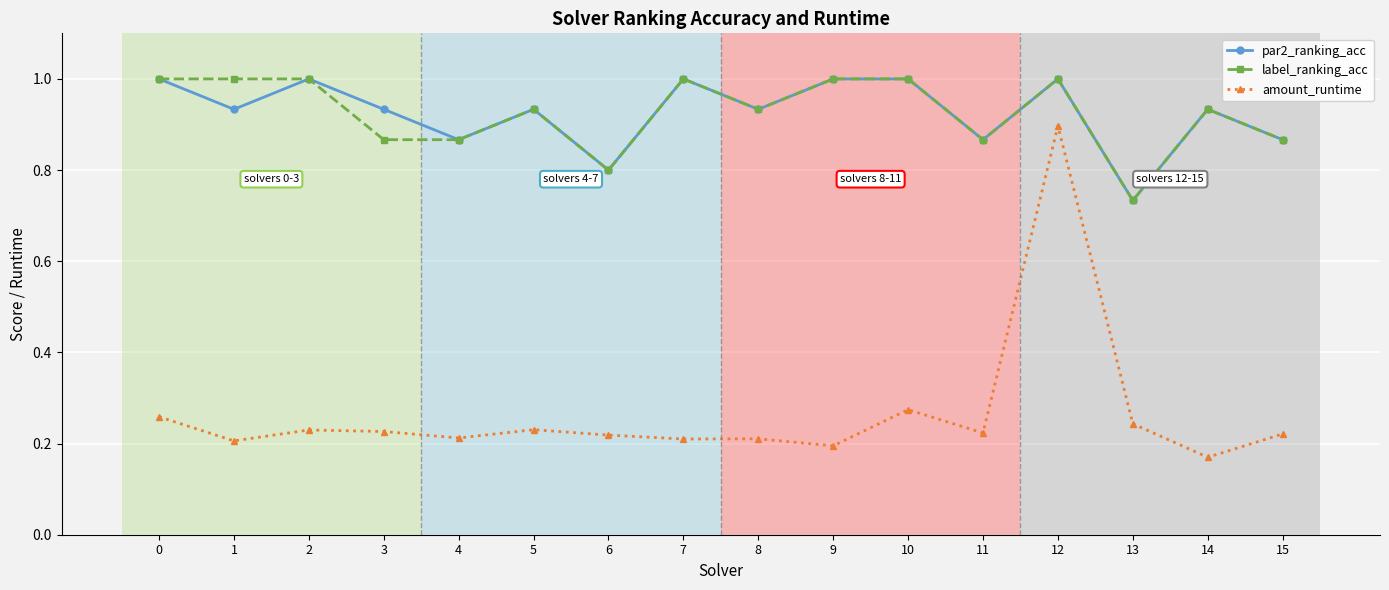

The label_ranking_acc series shows 0.6 at 7. True or false?

False